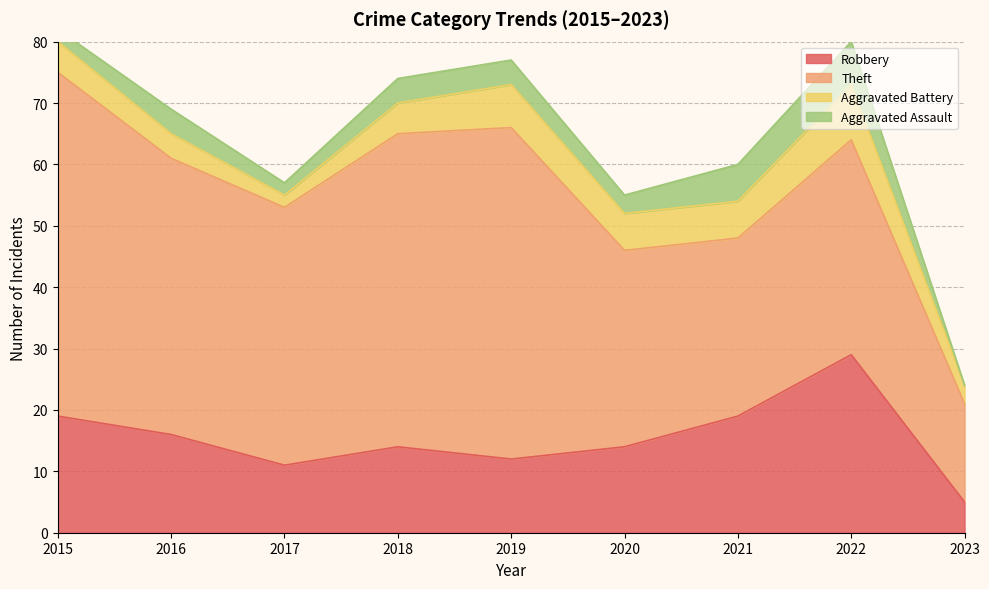

What are all the series names shown in the legend?

Robbery, Theft, Aggravated Battery, Aggravated Assault